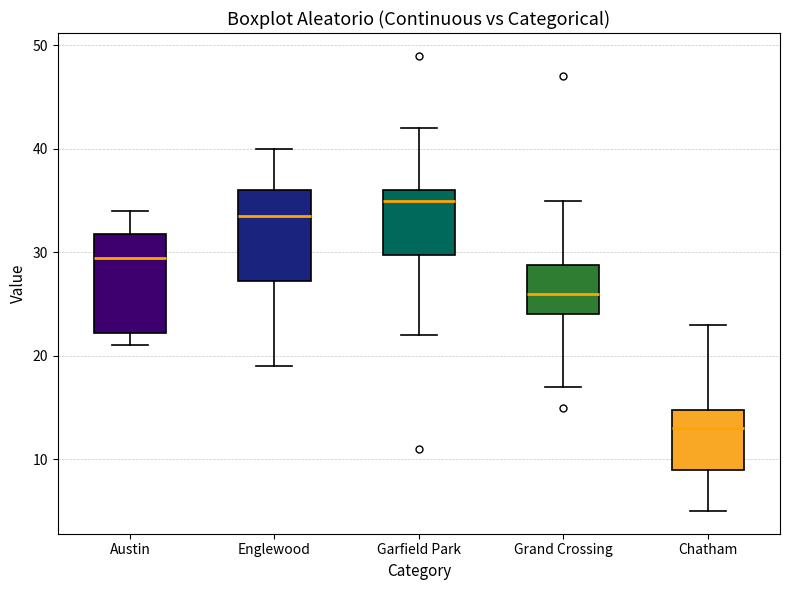

Which box's median line is the lowest?

Chatham